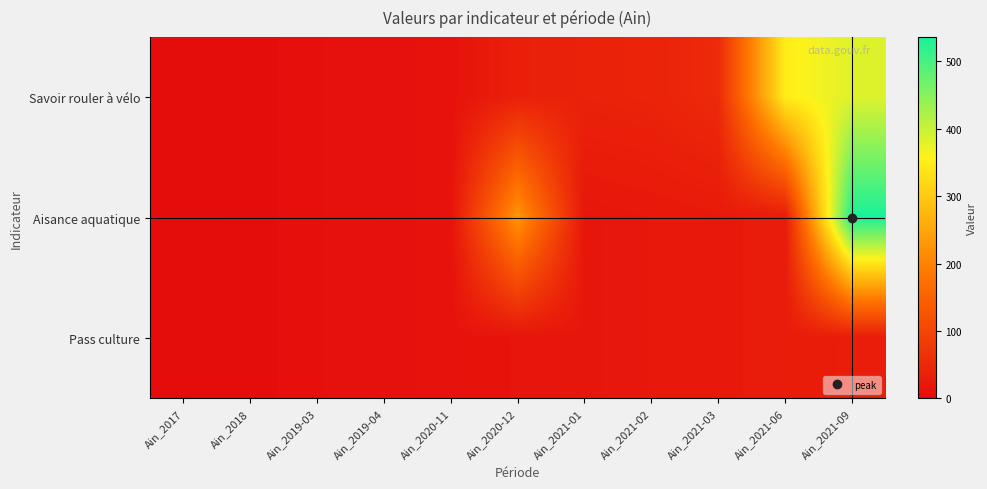

List the series in order of their peak value, lowest first.

Pass culture, Savoir rouler à vélo, Aisance aquatique